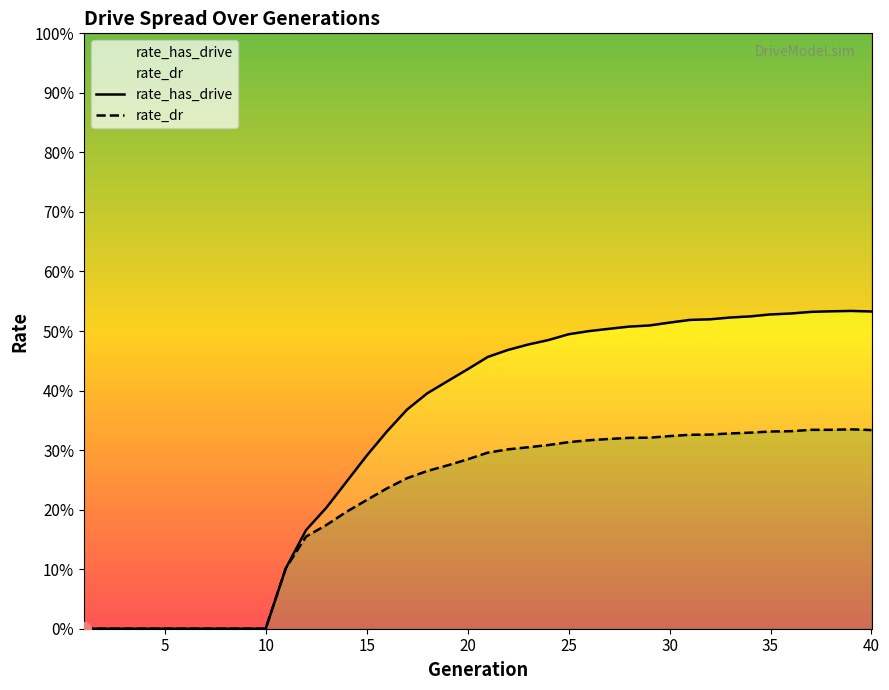

Where is rate_has_drive nearest to the value 0?

1